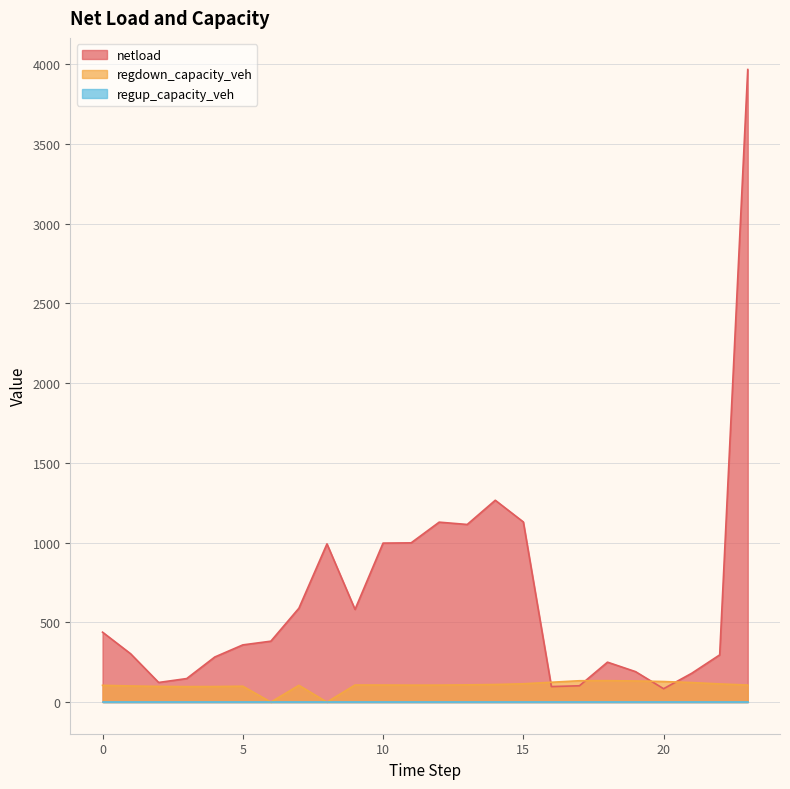

True or false: netload has a value of 438.5 at 0.

True